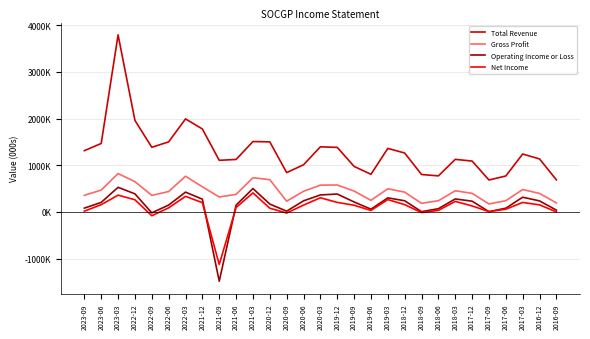

Does the chart have visible grid lines?

Yes